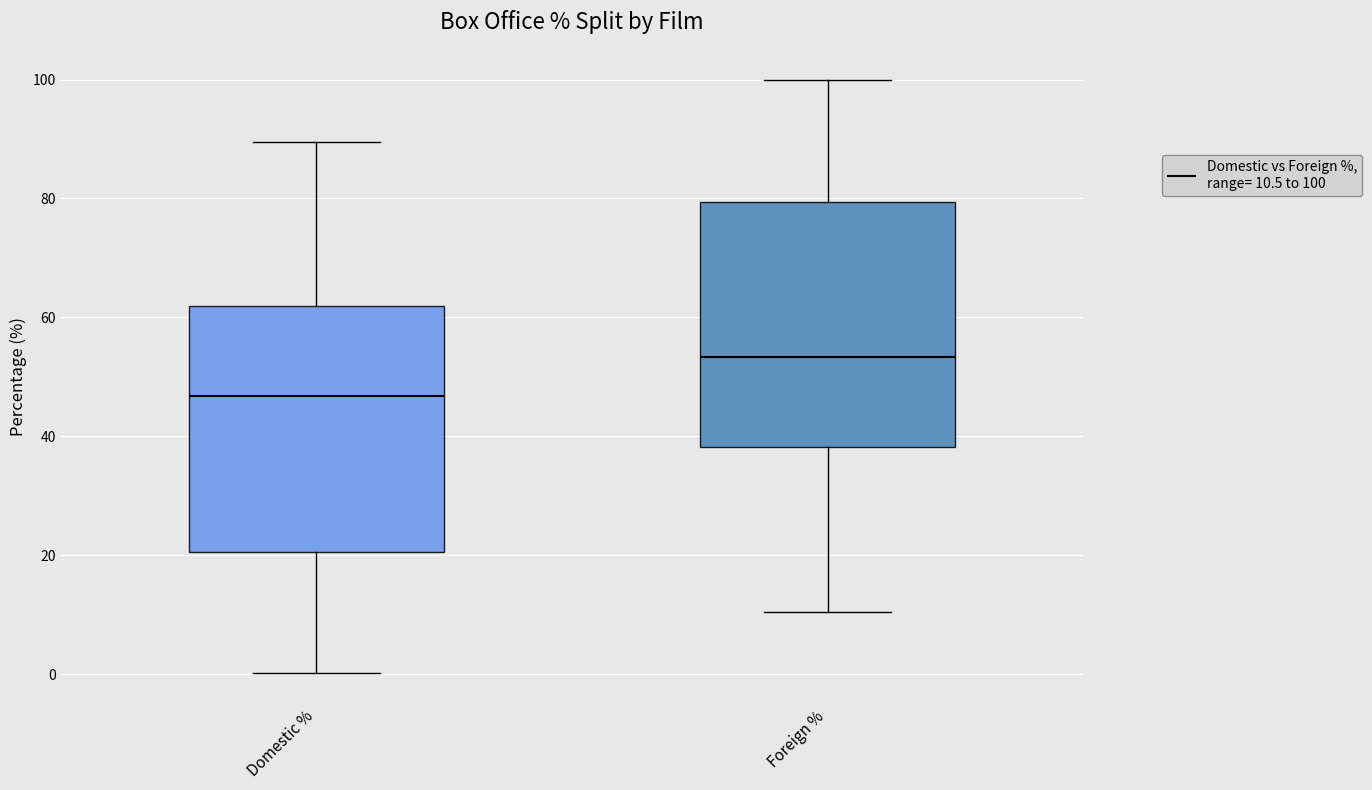

Reading left to right, transcribe this box plot: for each box, give where its median line is, the range the box spans, and where its two whiskers end, as read against the y-axis. The values are not printed on the chart, so give them approximately, as read against the axis.

Domestic %: median 46, box 20 to 62, whiskers 0 to 90
Foreign %: median 54, box 38 to 80, whiskers 10 to 100